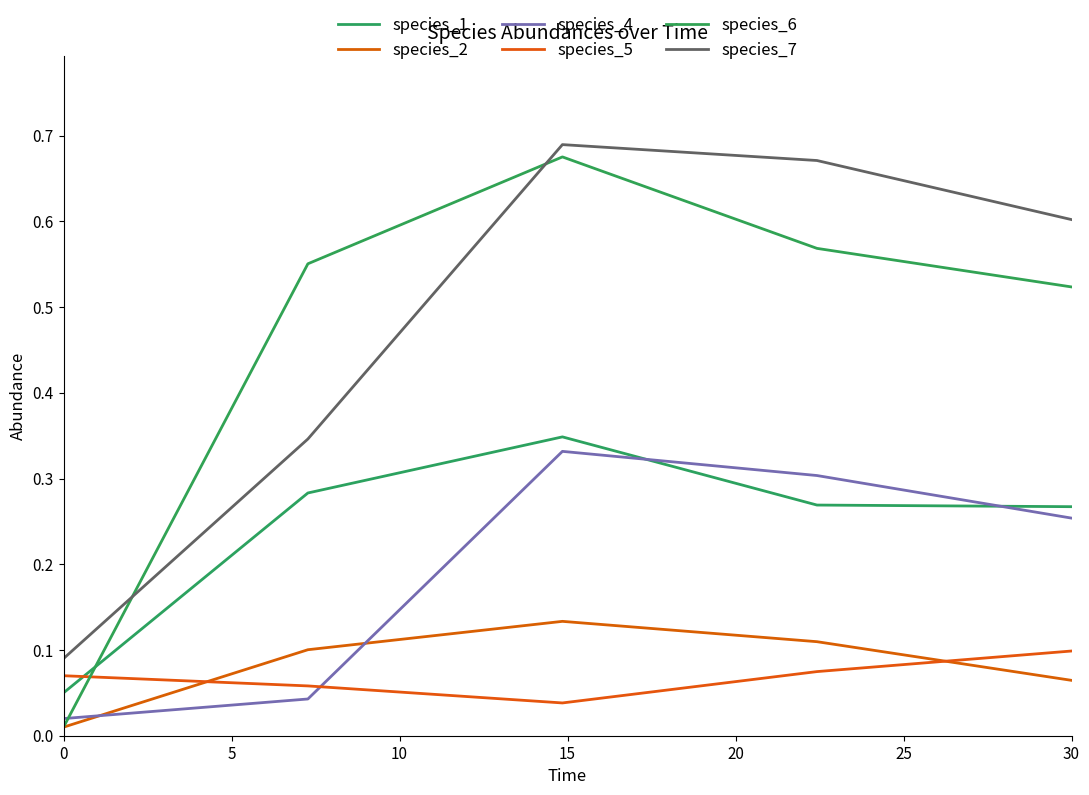

How many lines are shown in the chart?

6